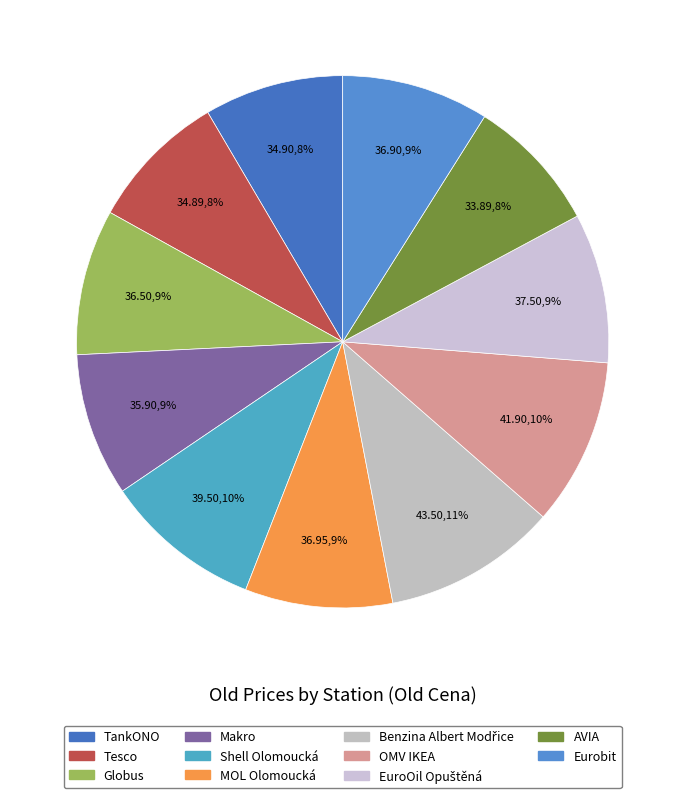

True or false: Globus accounts for 9% of the total.

True